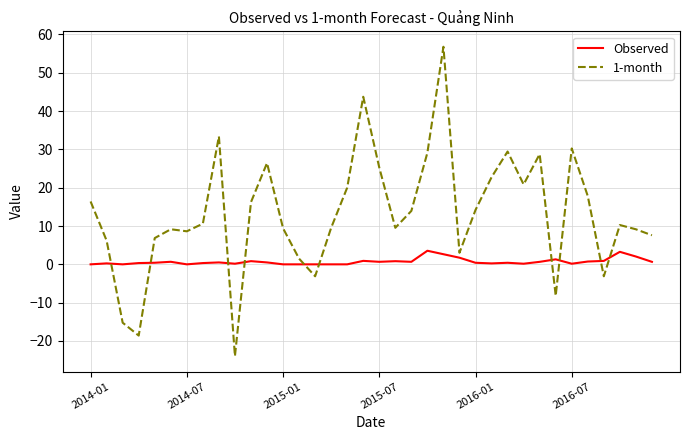

Which series has the widest spread of values?

1-month